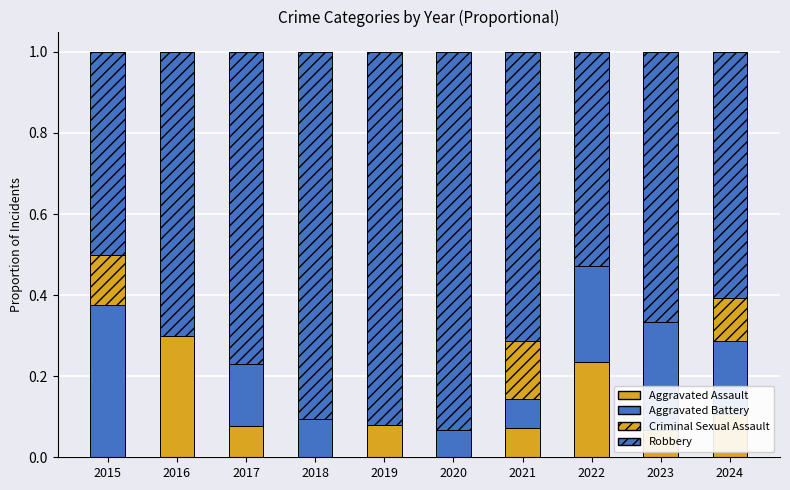

Does the chart contain stacked bars?

Yes